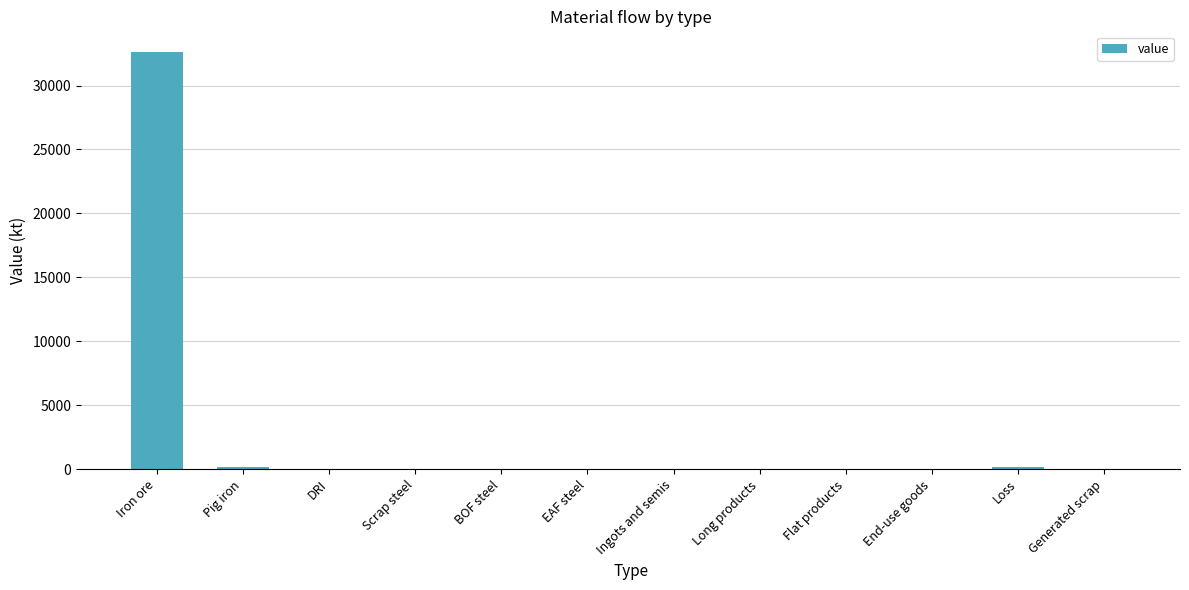

At which category does the chart reach its peak across all series?

Iron ore